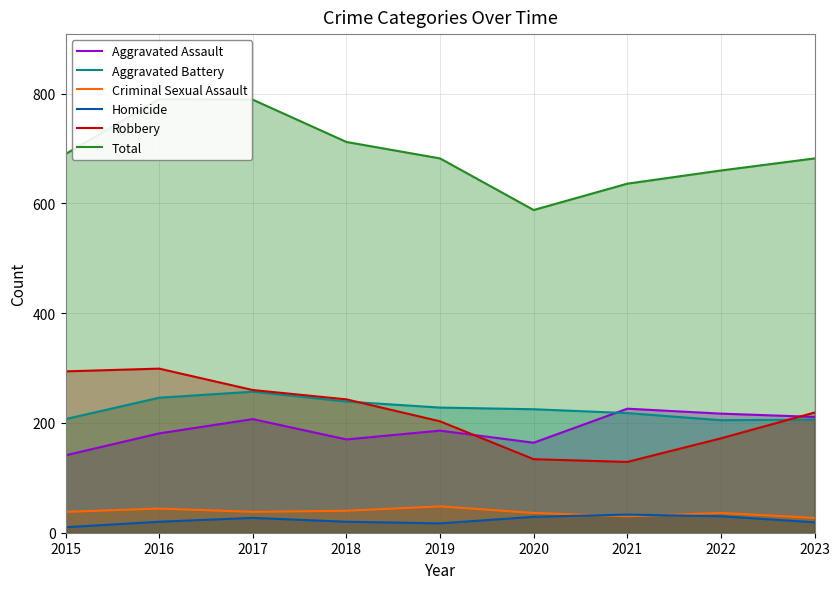

True or false: Aggravated Assault and Homicide intersect in this chart.

False